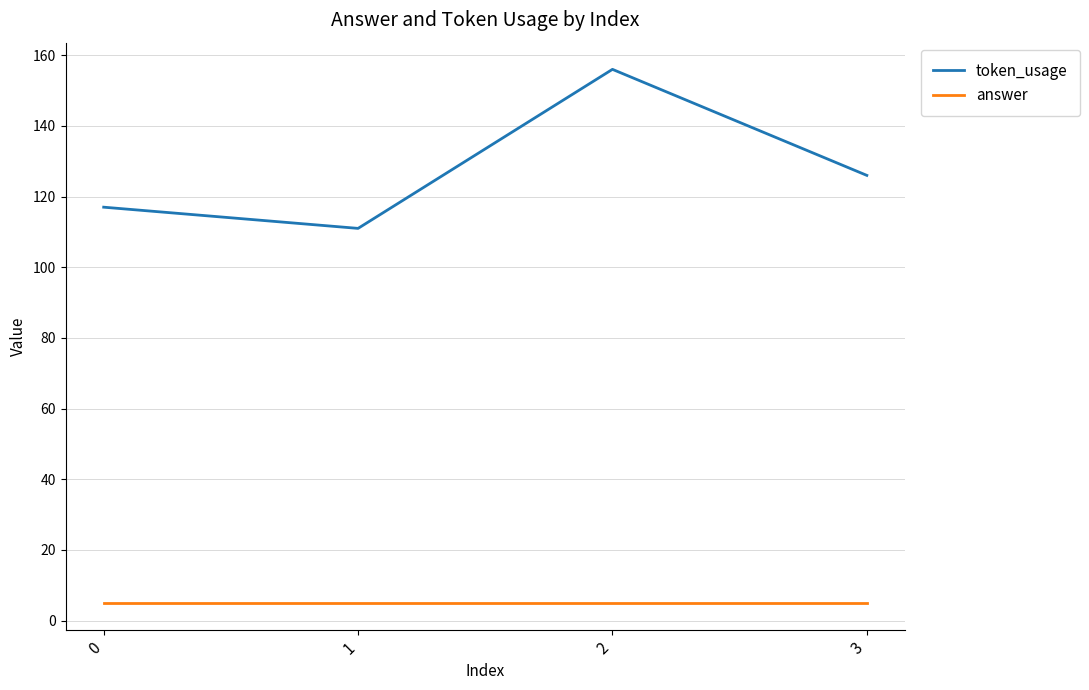

True or false: answer and token_usage intersect in this chart.

False